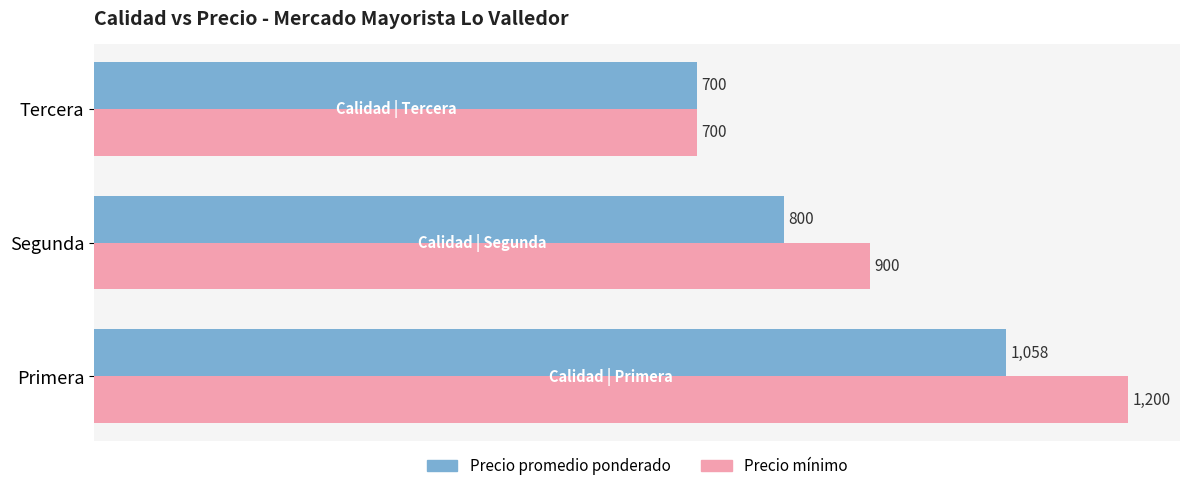

What is the difference between the maximum and minimum values in the Precio promedio ponderado series?

358